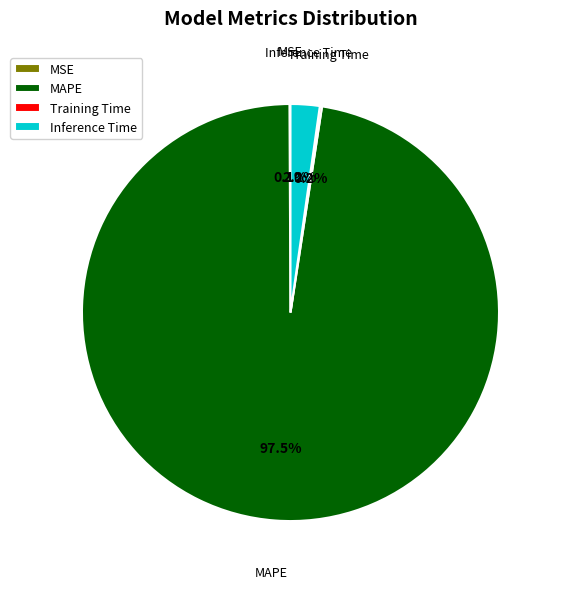

Which slice is the largest?

MAPE